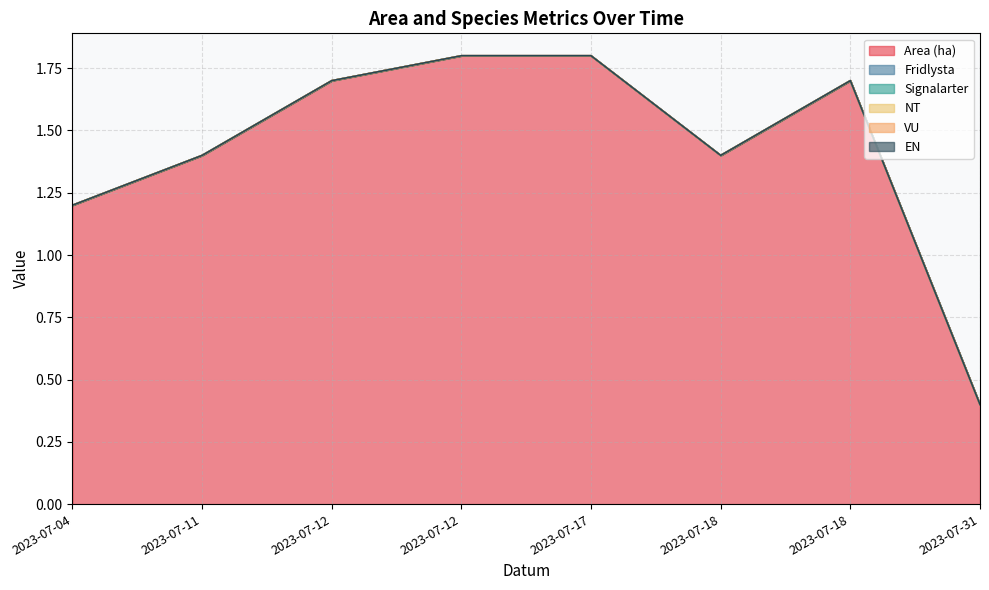

What are all the series names shown in the legend?

Area (ha), Fridlysta, Signalarter, NT, VU, EN